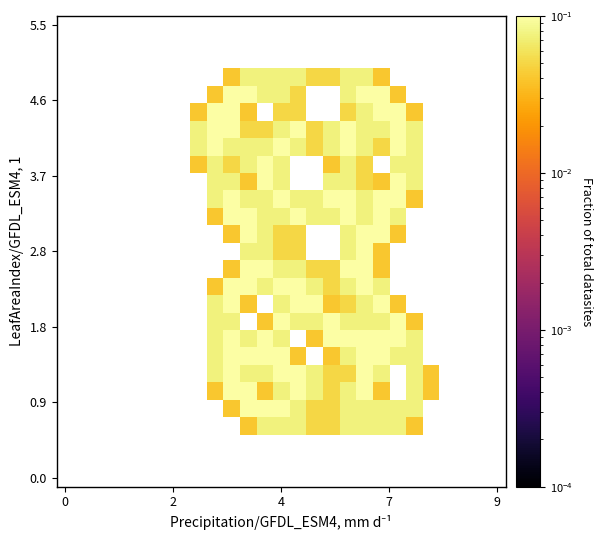

How many data points does each series have?

27